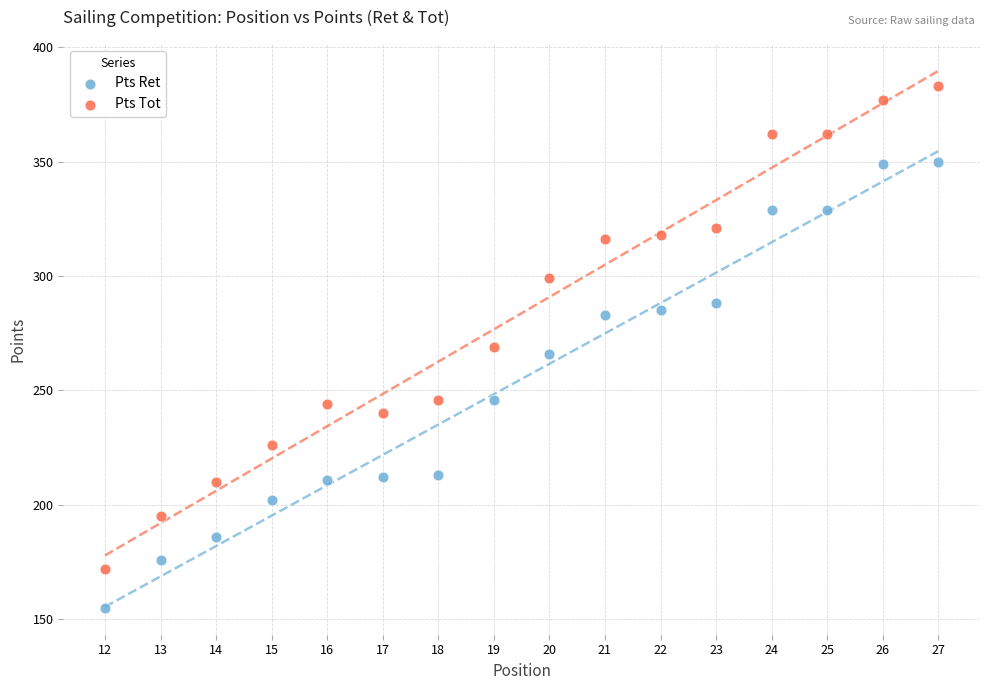

Which series has the widest spread of Y values?

Pts Tot